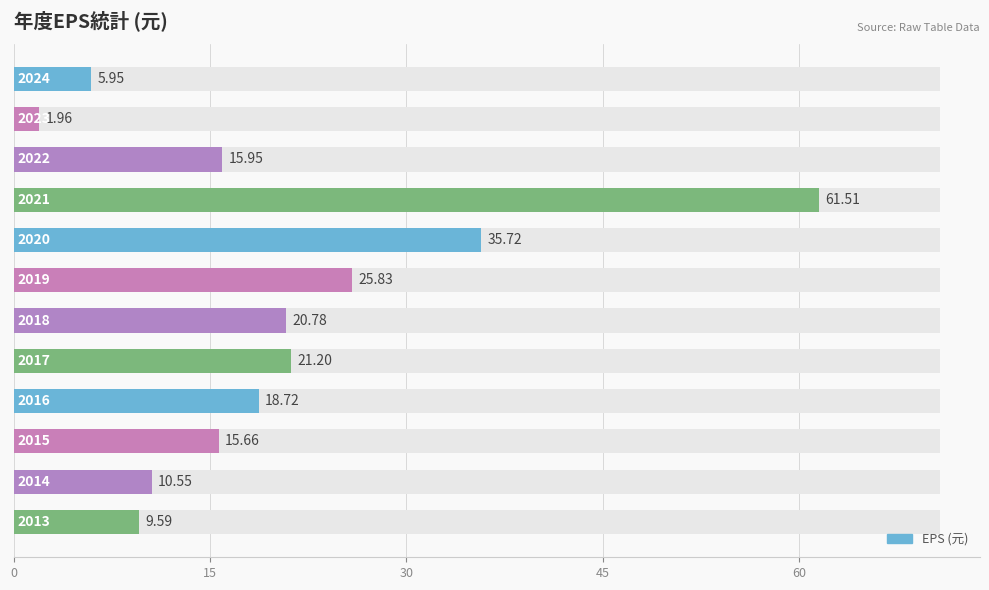

How many values exceed 18?

6